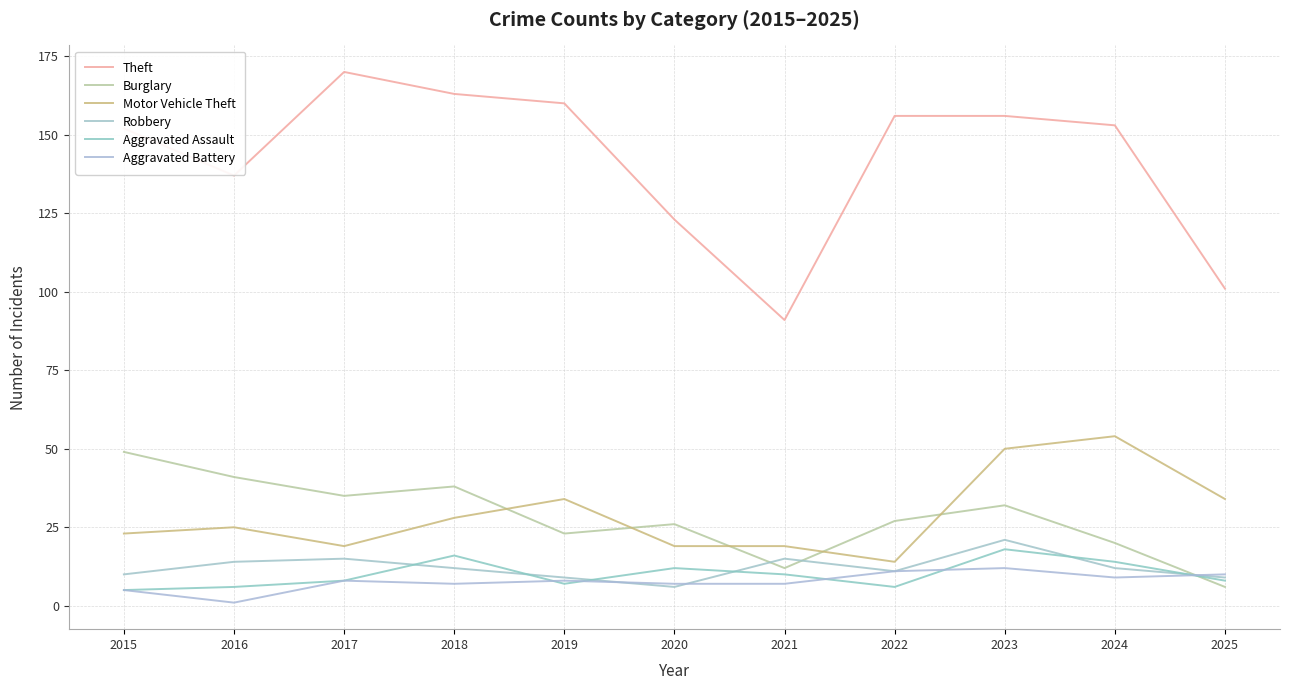

How many lines are shown in the chart?

6